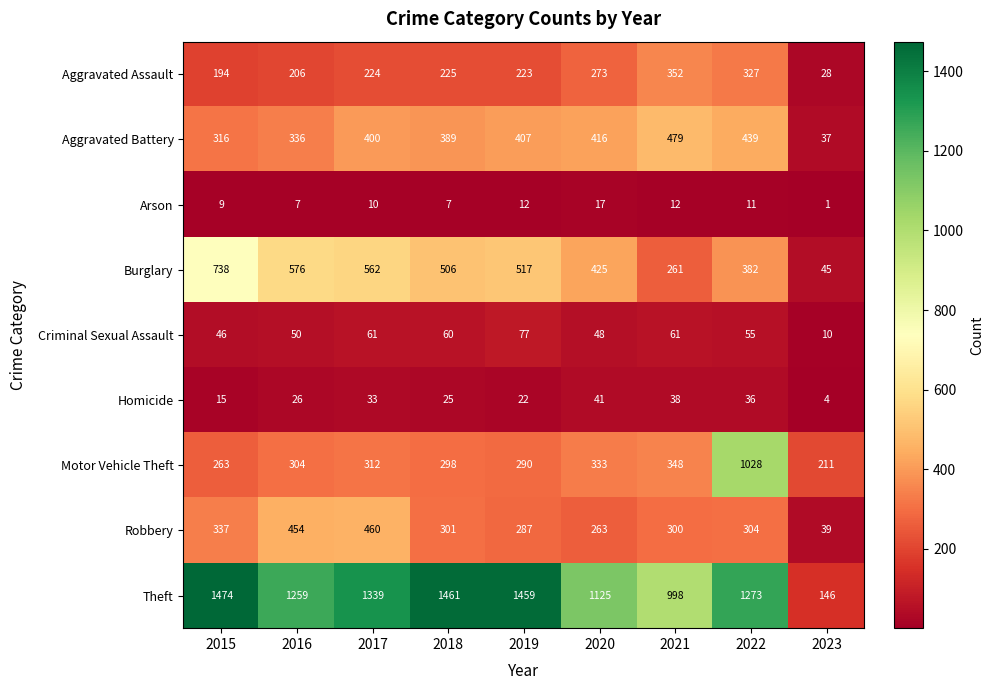

How many distinct data groups are displayed?

9